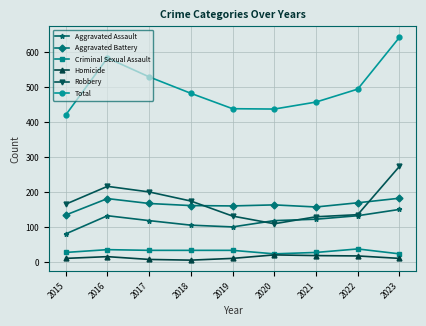

Which series changed the most between 2017 and 2019?

Total